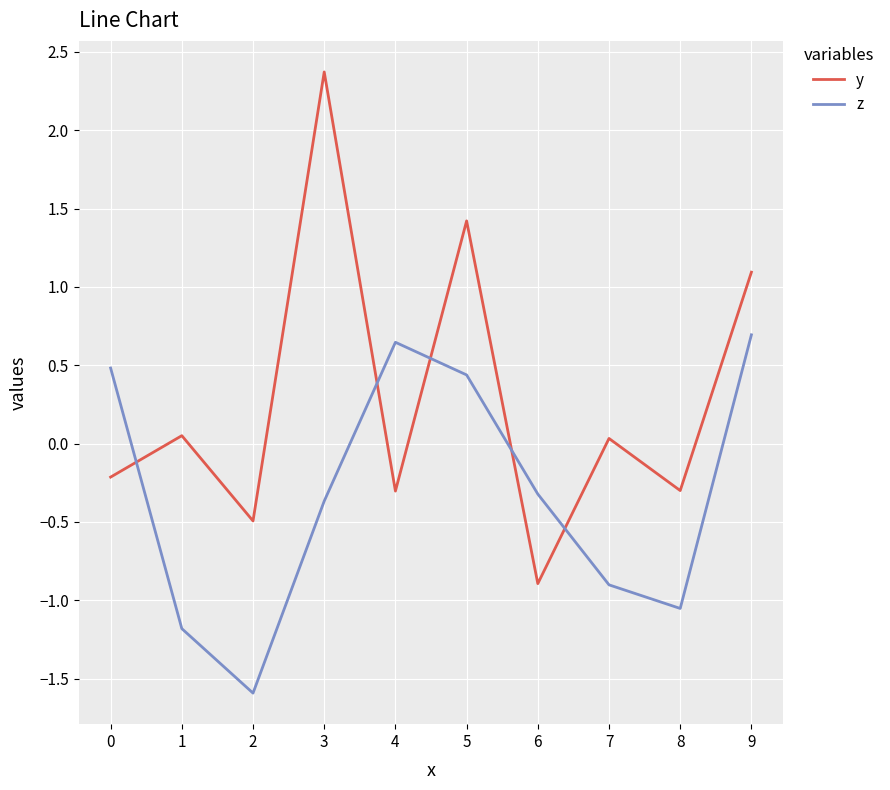

What value does the z series have at 6?

-0.3